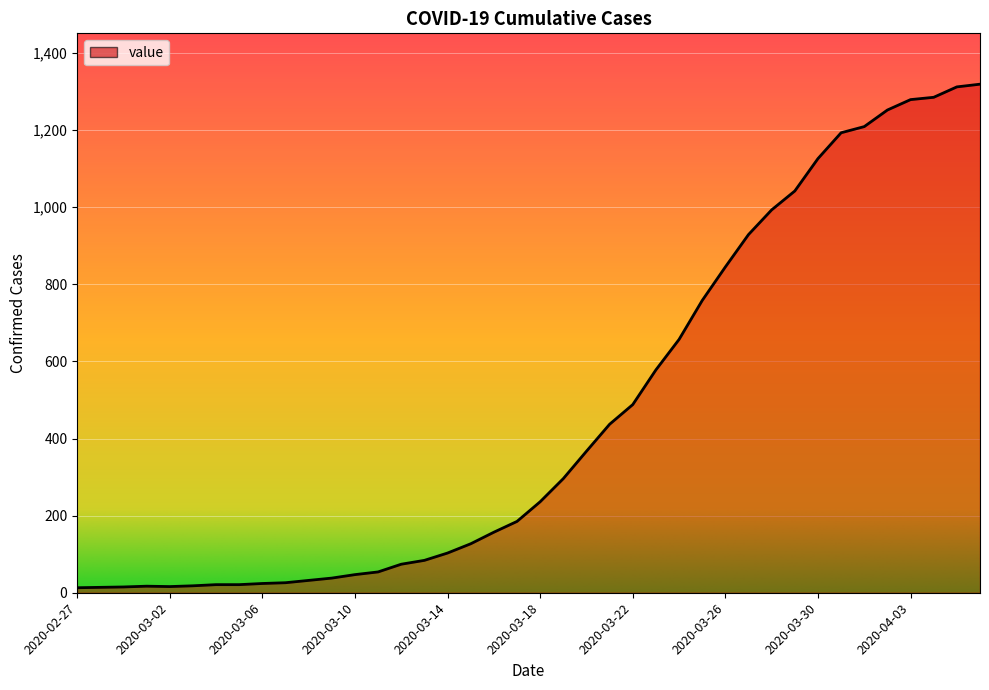

The value at 2020-03-17 is 185. True or false?

True